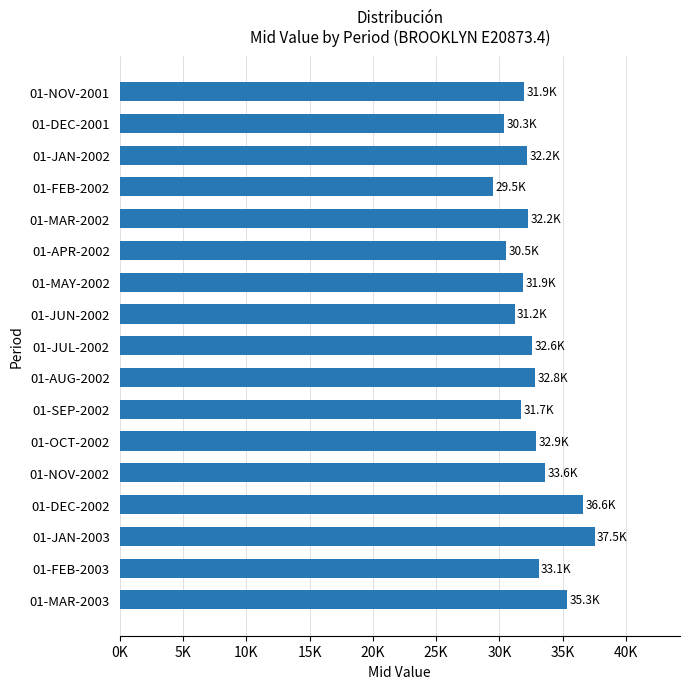

Which label corresponds to the largest value in the chart?

01-JAN-2003